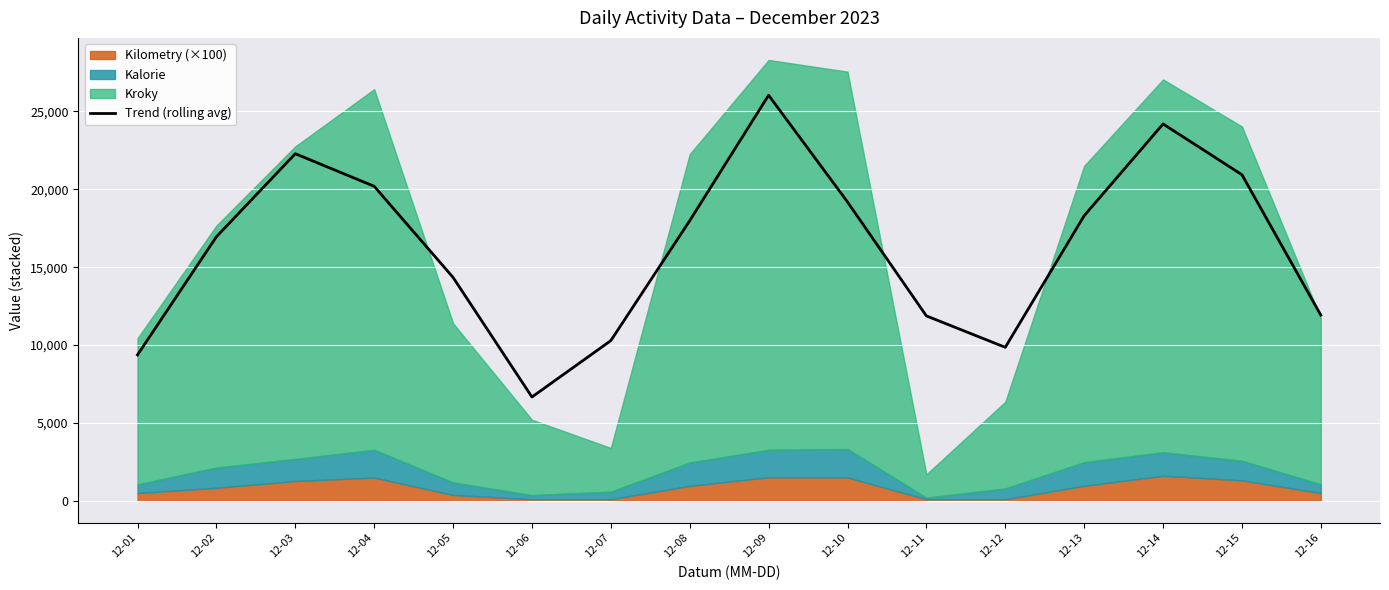

What is the difference between the maximum and minimum values?

19378.3